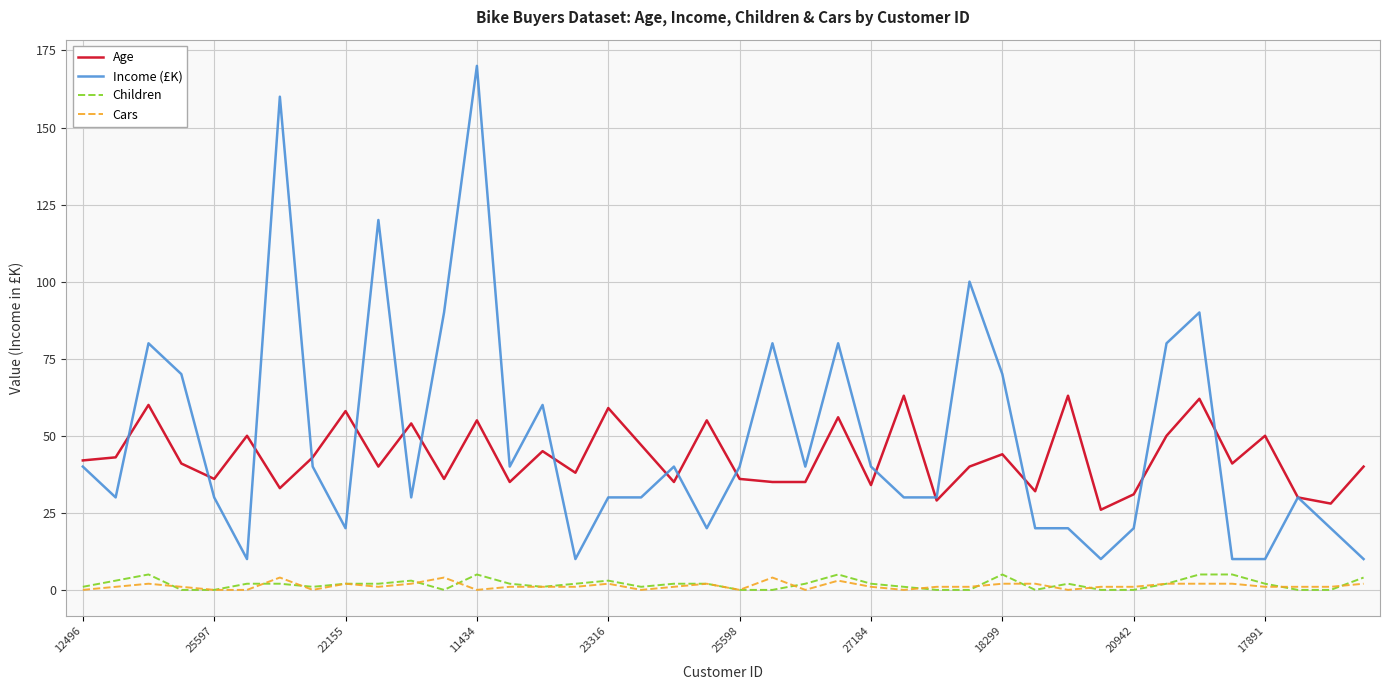

What is the maximum value for Children?

5